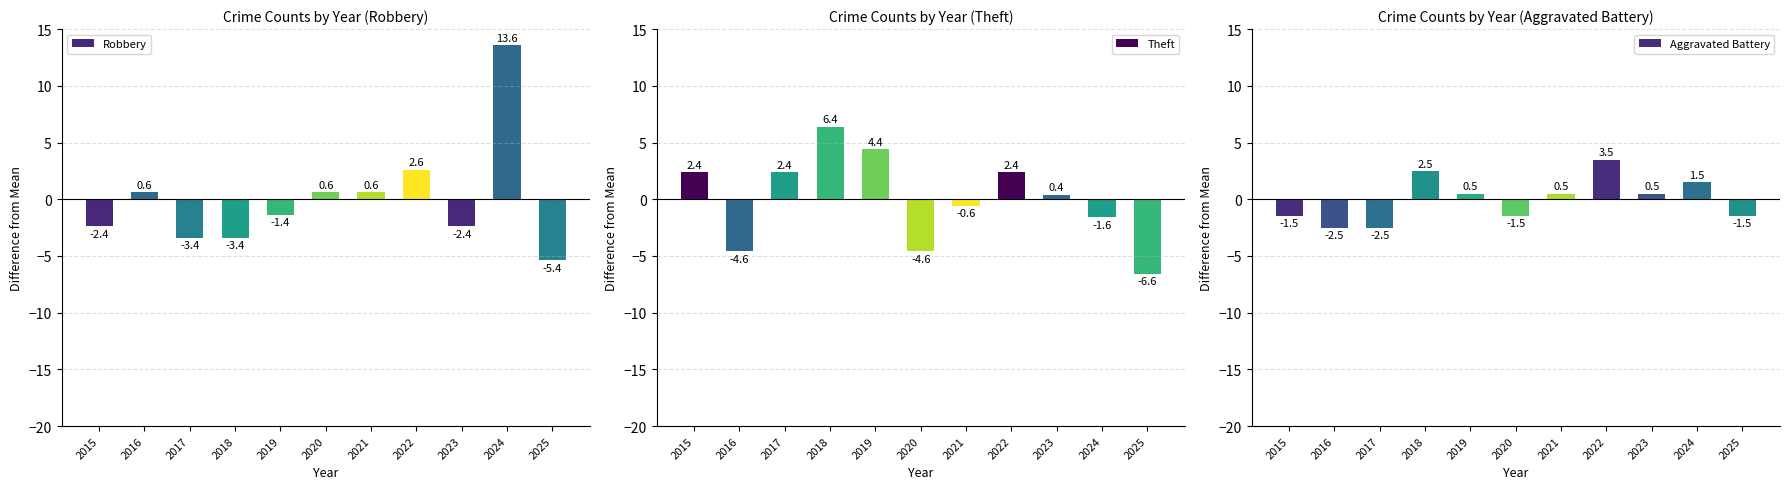

What is the sum of all Robbery values?

-0.4